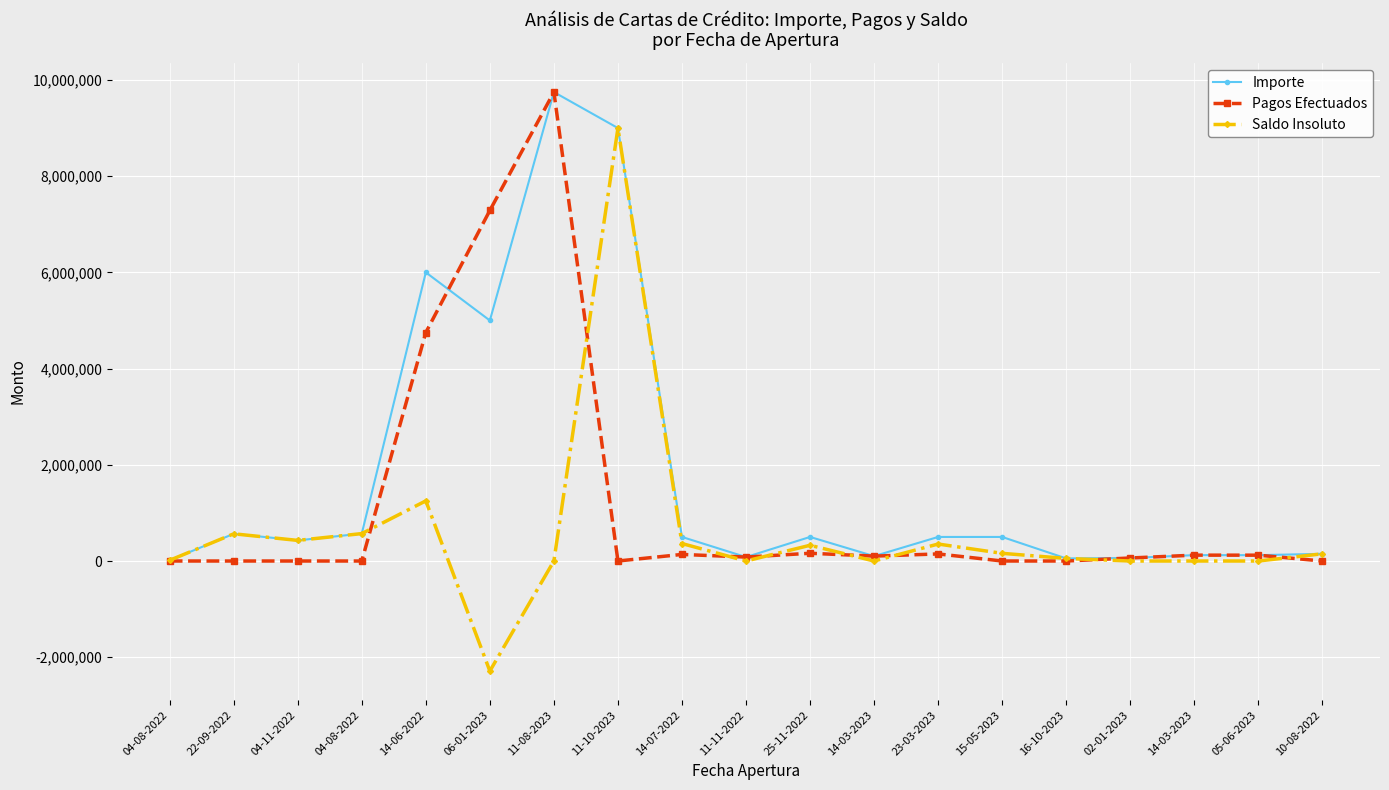

Count the number of categories in the chart.

19